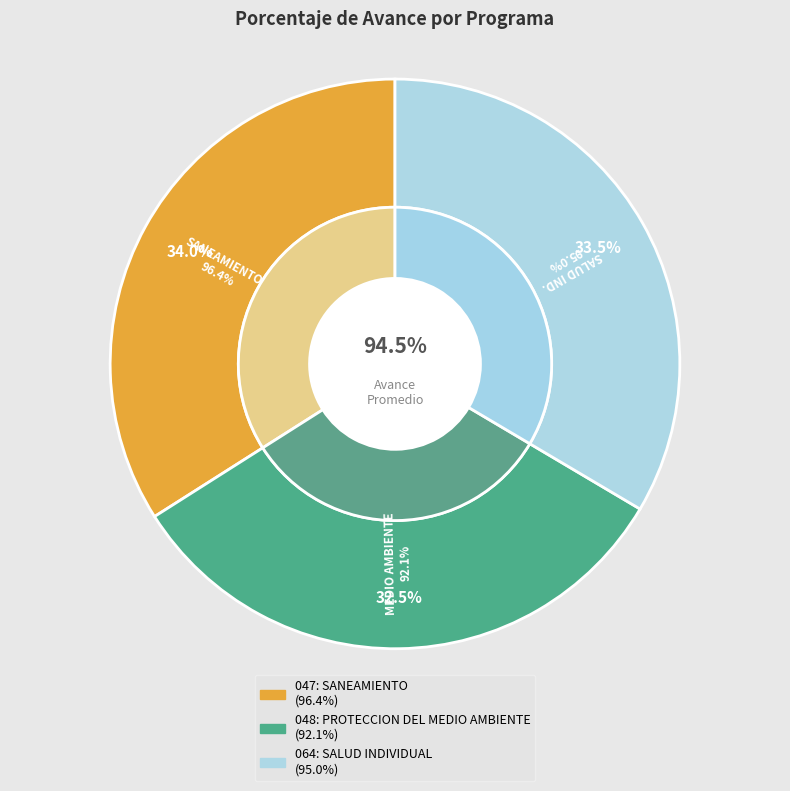

Count the number of slices in the pie.

3